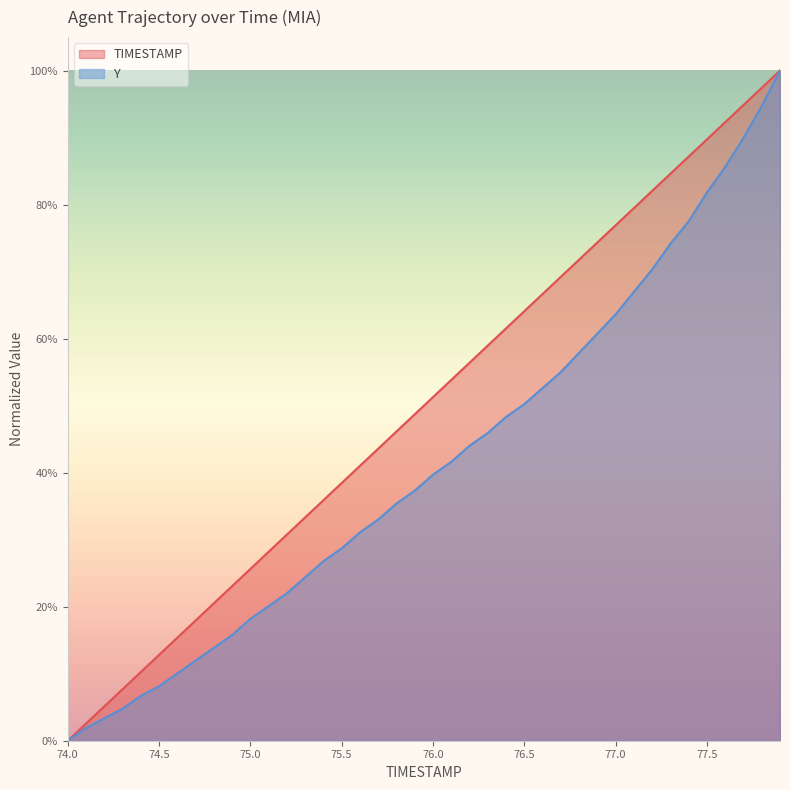

At how many categories does at least one series exceed 0?

39